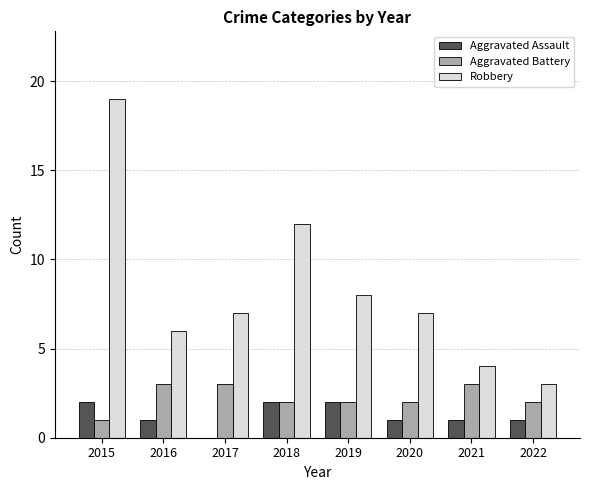

What value does the Aggravated Battery series have at 2016?

3